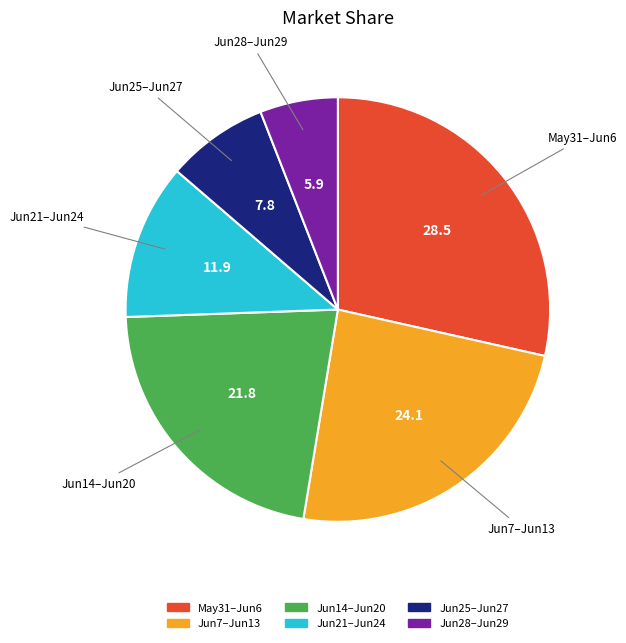

Is there any slice that represents more than half of the pie?

No